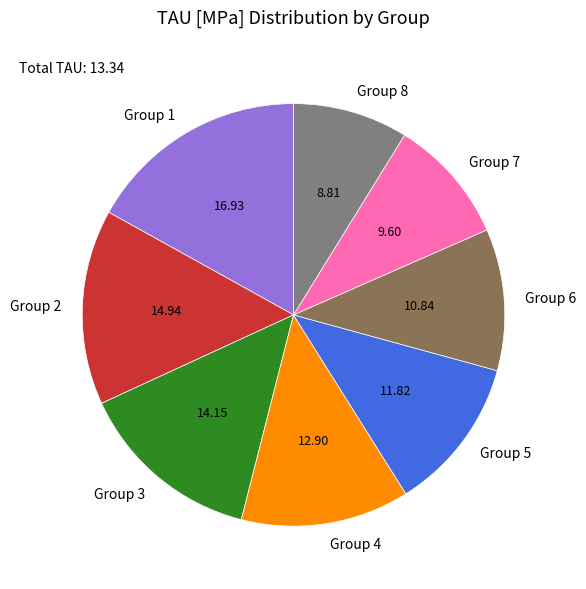

Is the sum of Group 6 and Group 2 greater than half?

No